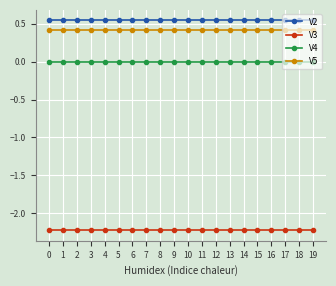

True or false: V3 has a value of -0.9 at 10.

False